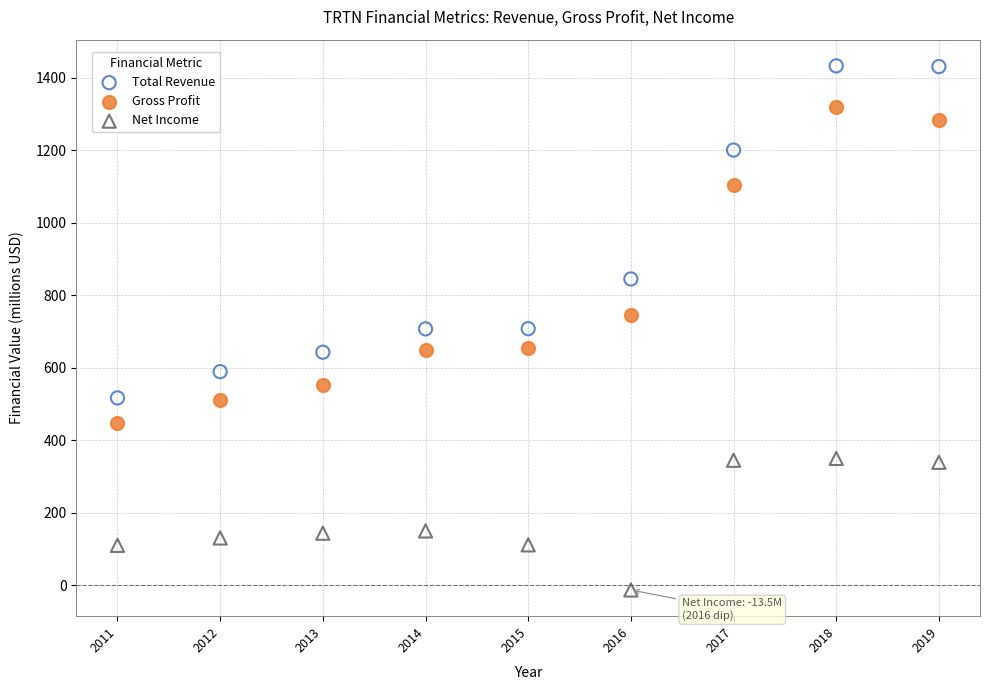

Which series has the widest spread of Y values?

Total Revenue